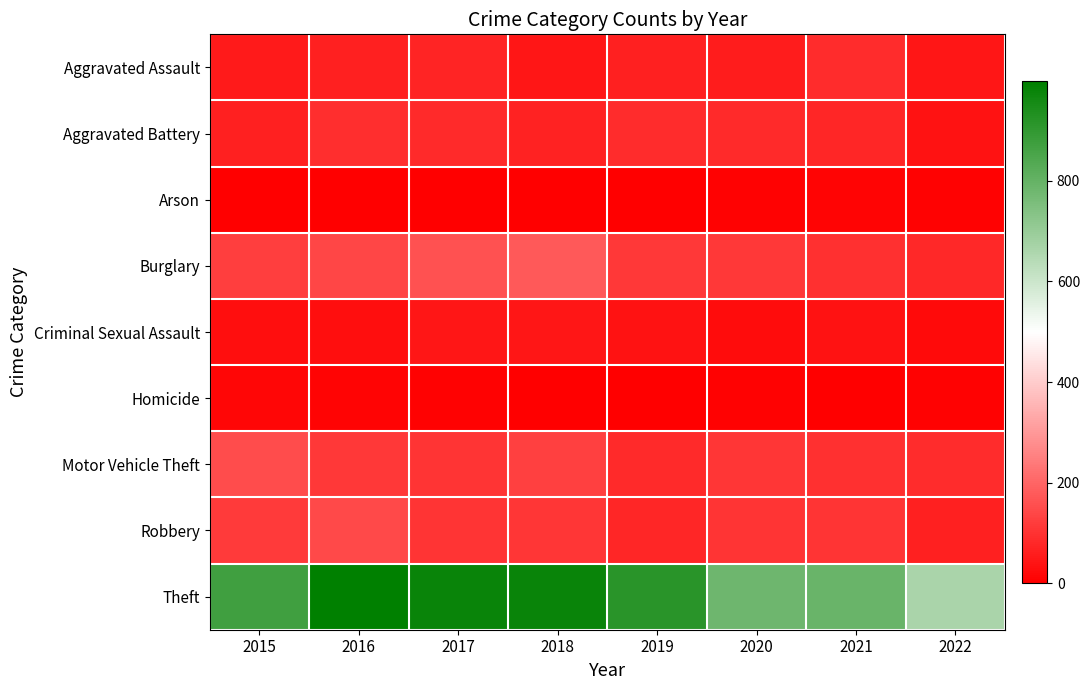

Which series has the largest range (max minus min)?

Theft